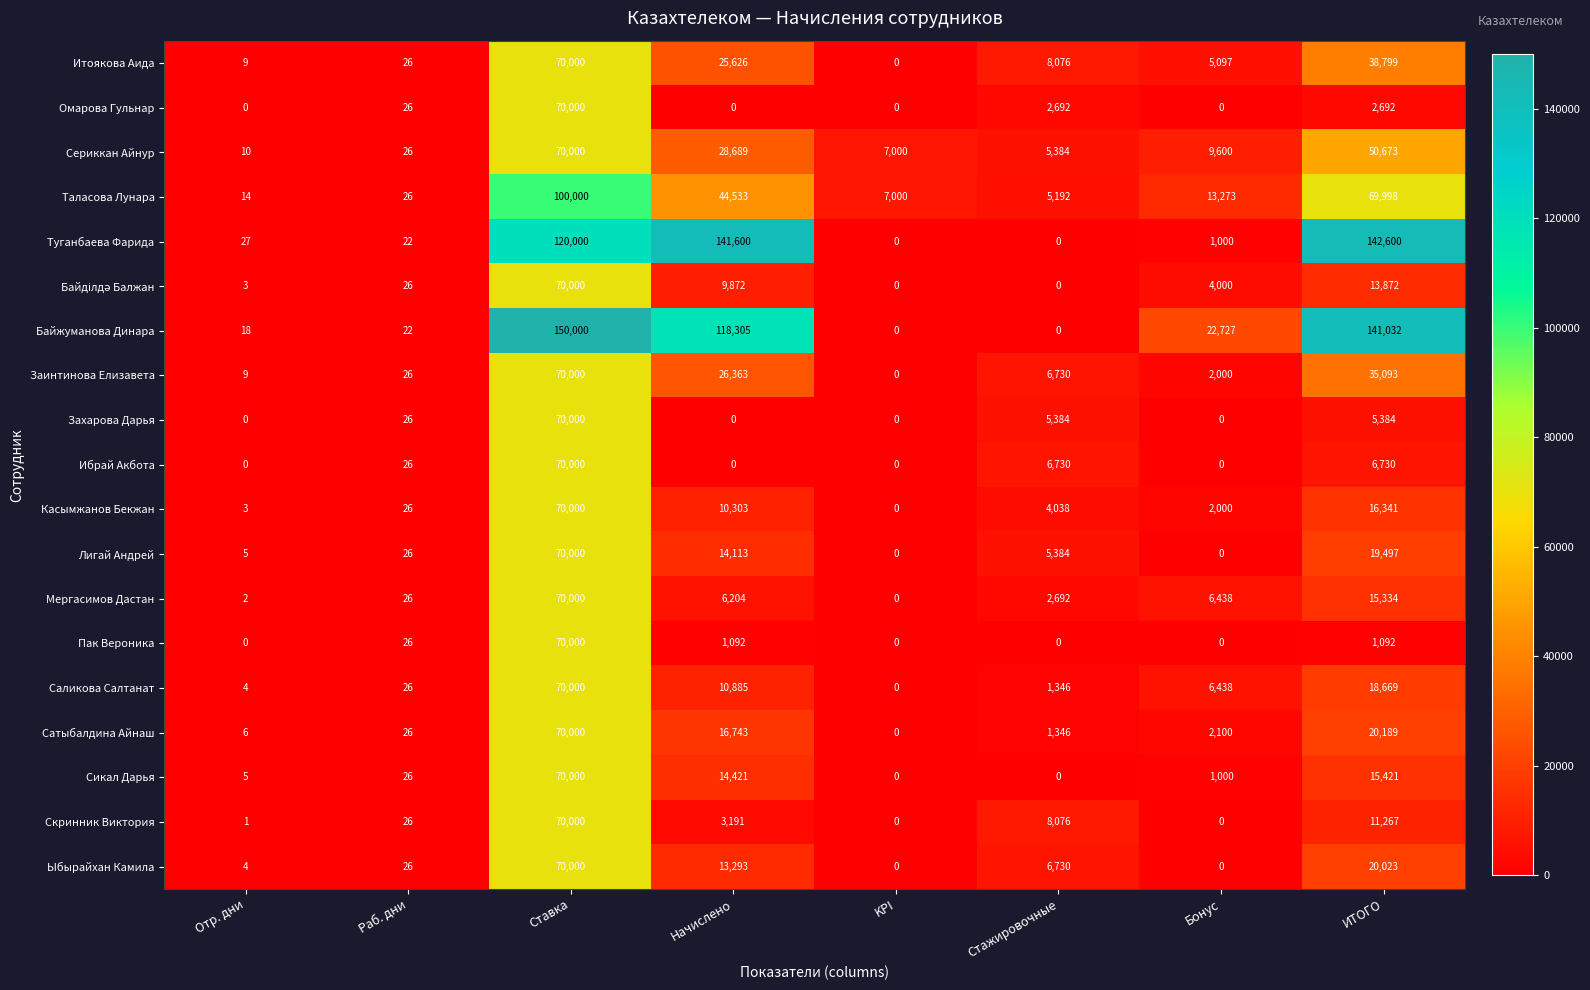

Where does the Сикал Дарья series first go above 1000?

Ставка